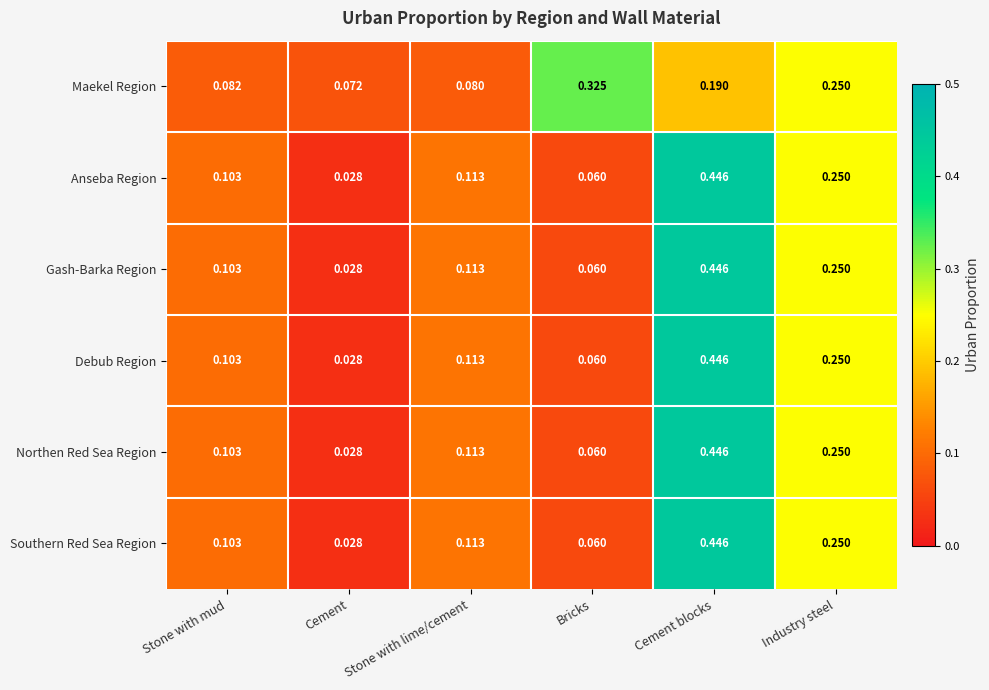

At which category is the sum across all series the highest?

Cement blocks